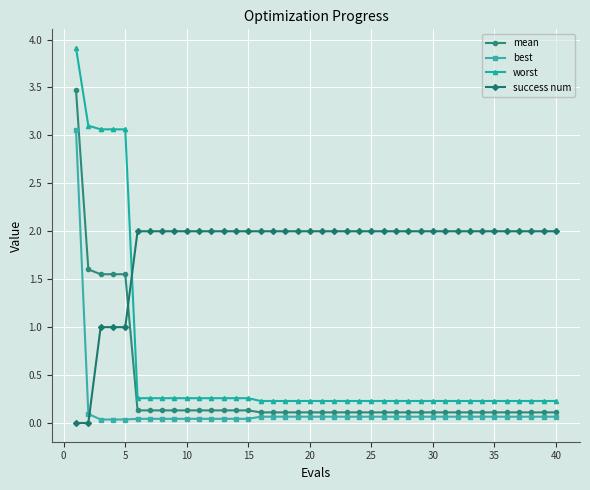

Rank the series by their maximum value, from highest to lowest.

worst, mean, best, success num